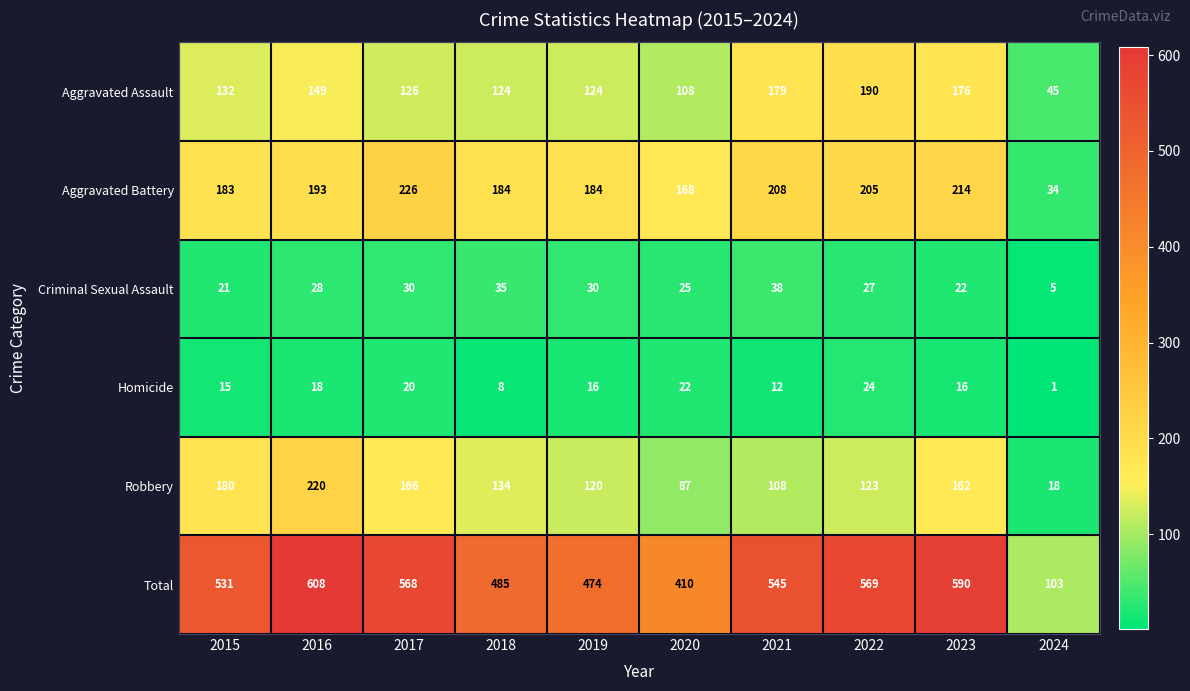

Which series has the widest spread of values?

Total